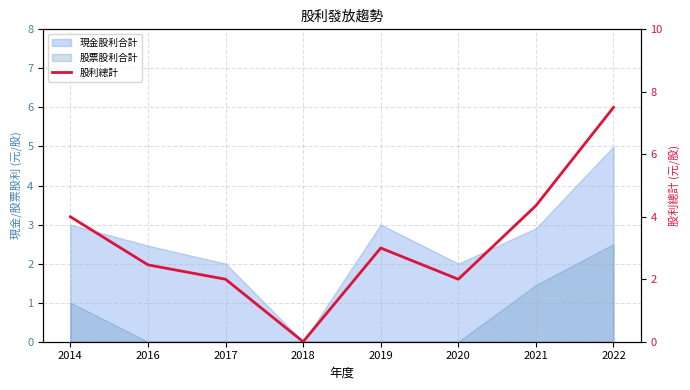

What is the average value?

3.2